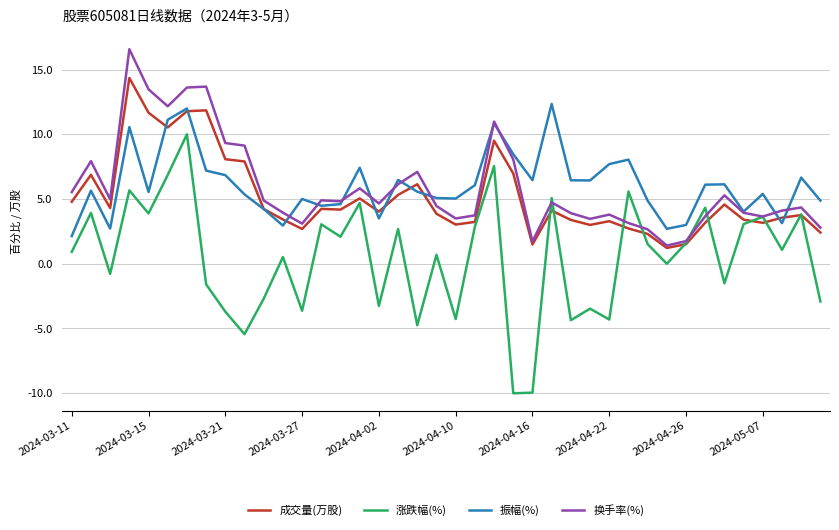

True or false: 涨跌幅(%) and 振幅(%) cross at least once.

False